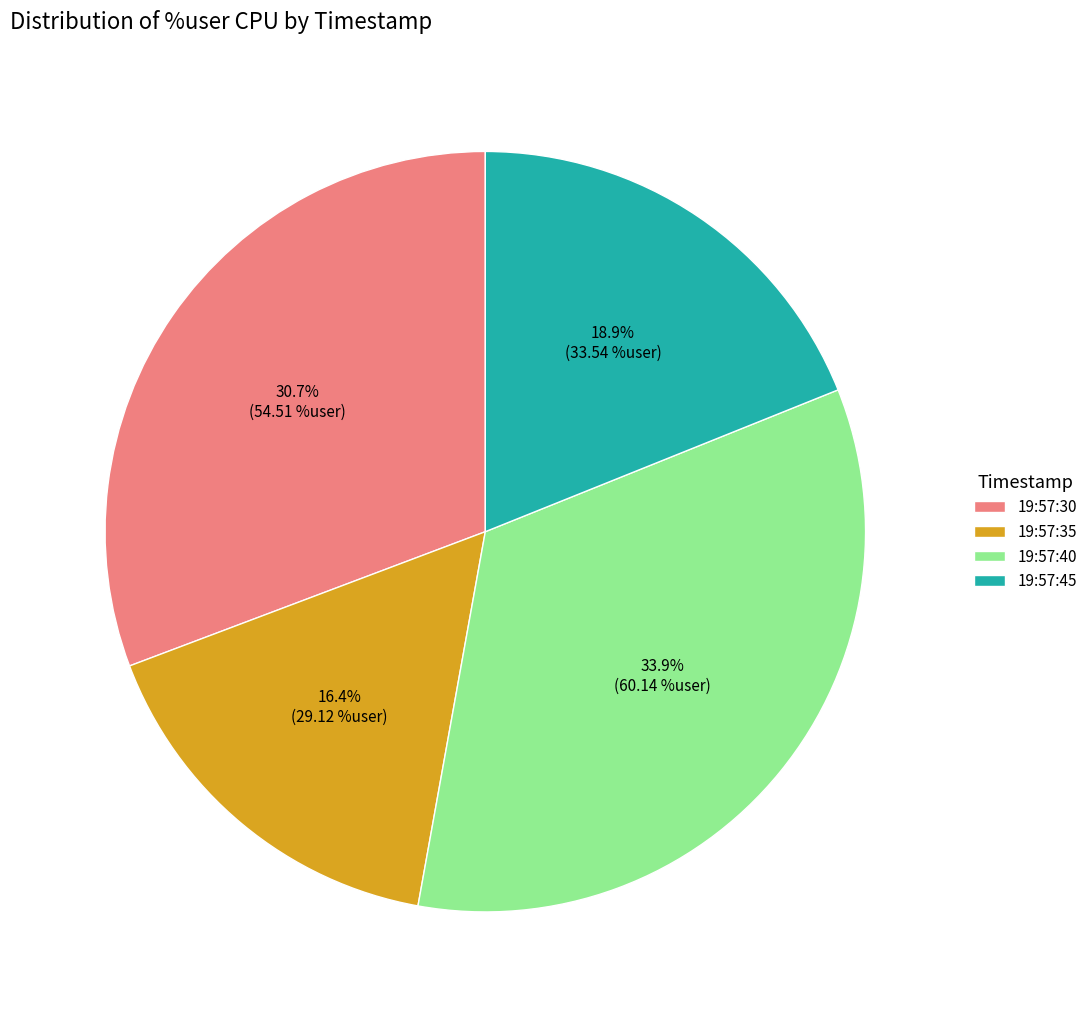

Does any single category account for the majority?

No